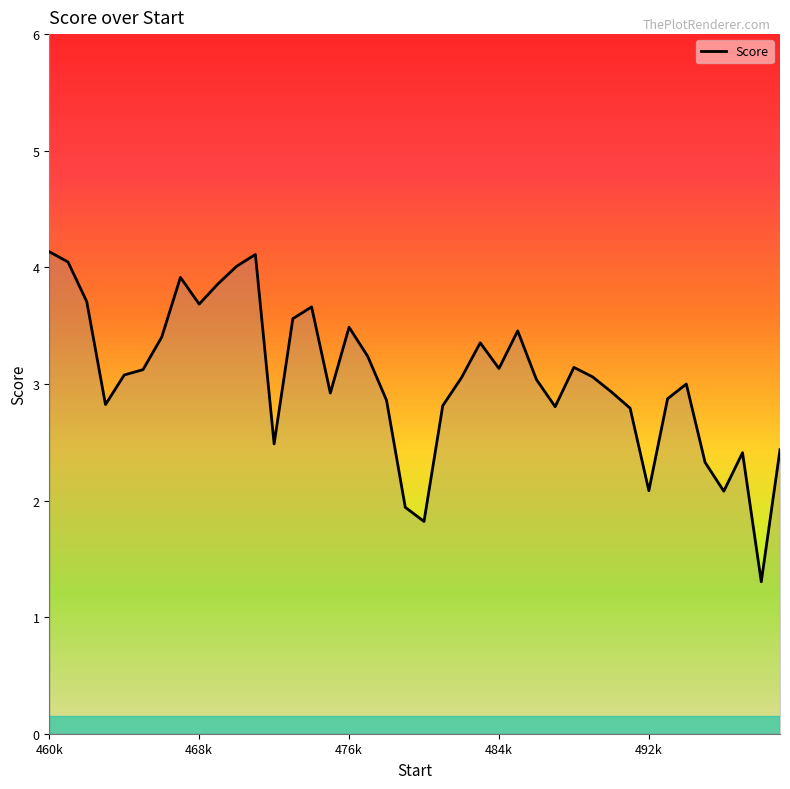

What is the difference between the maximum and minimum values?

2.8